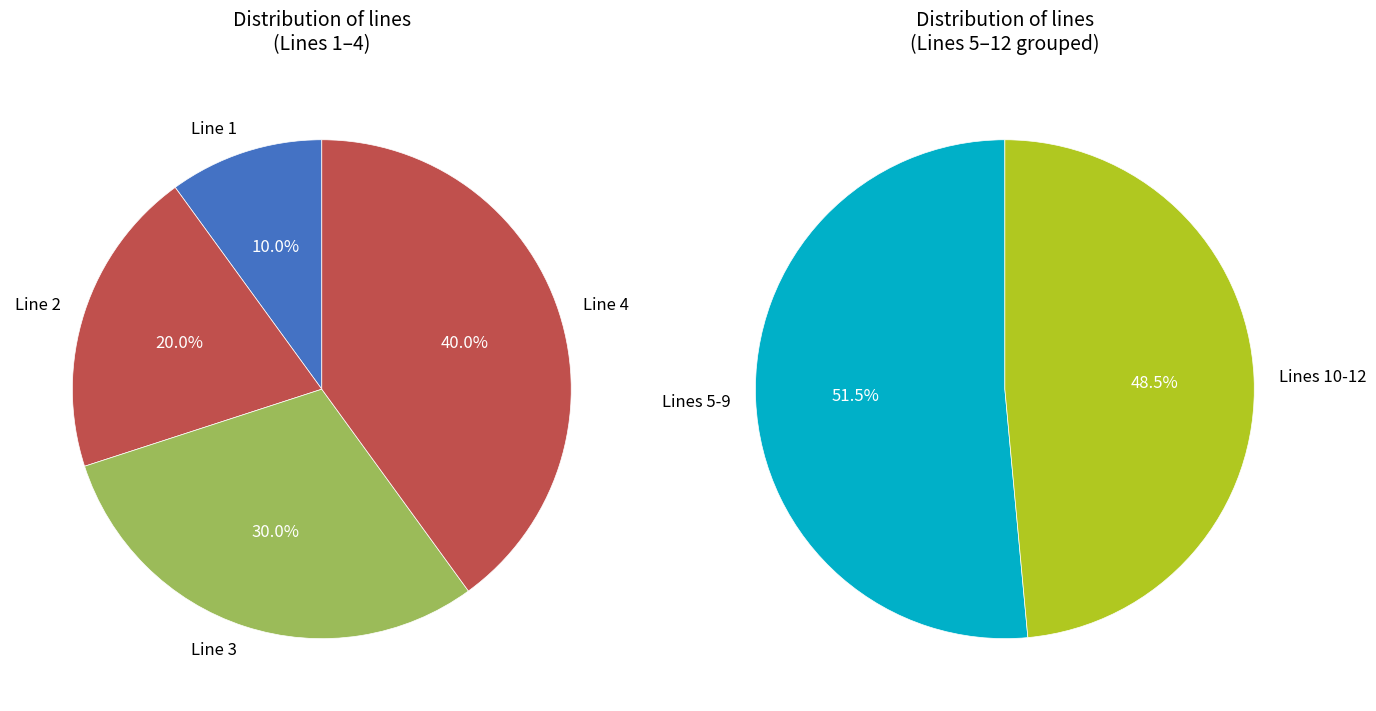

True or false: 7 accounts for 9% of the total.

True